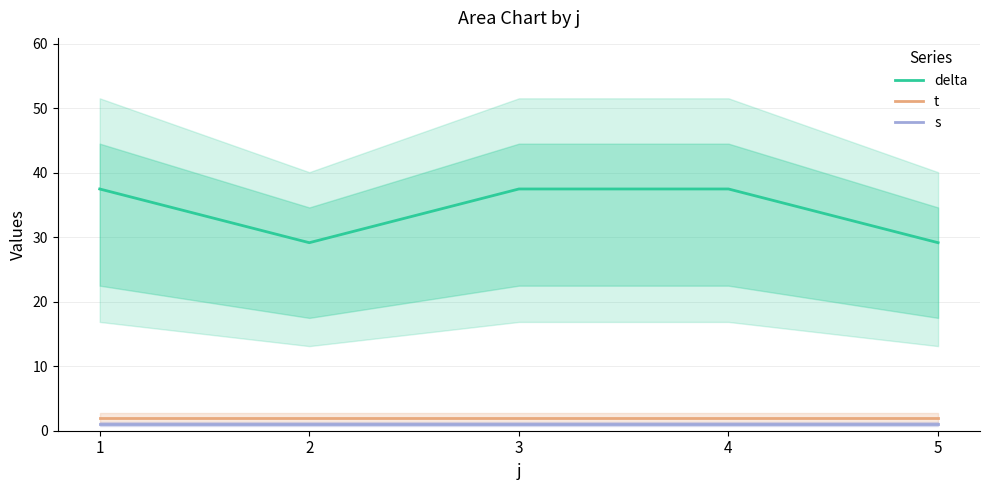

At which category is the sum across all series the highest?

1